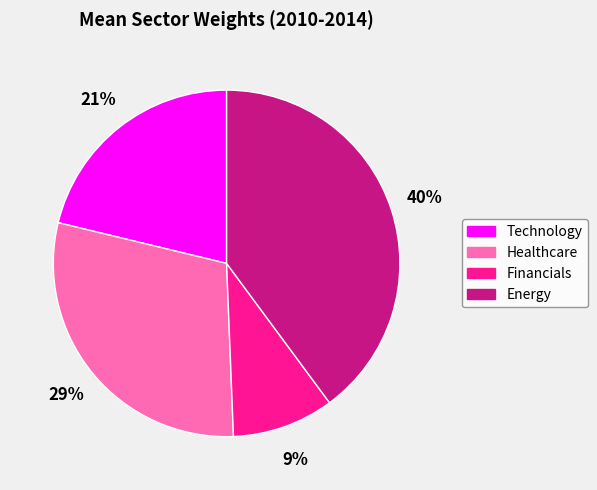

True or false: Technology accounts for 21% of the total.

True